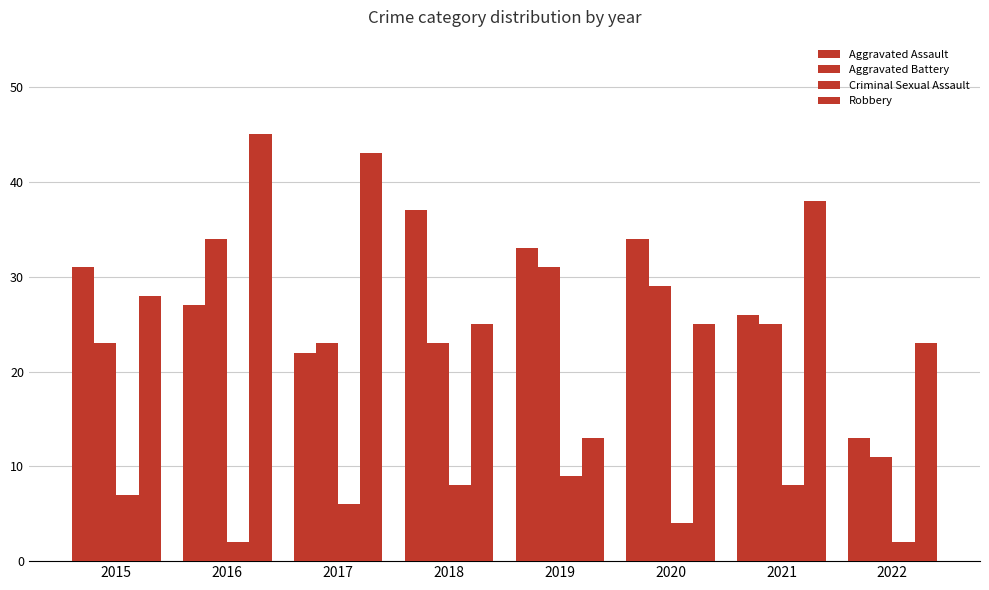

At which label does Aggravated Battery reach its minimum?

2022